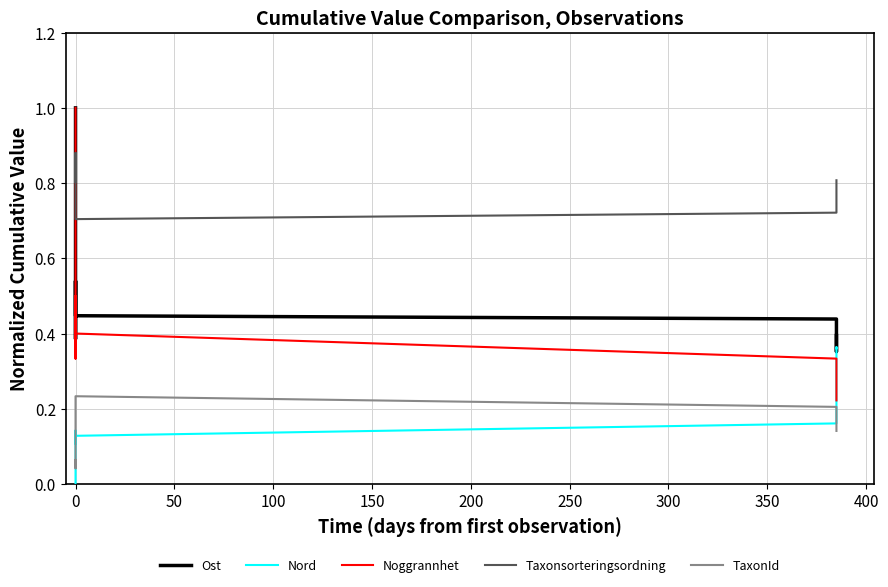

How many intersections are there between Noggrannhet and Taxonsorteringsordning?

1